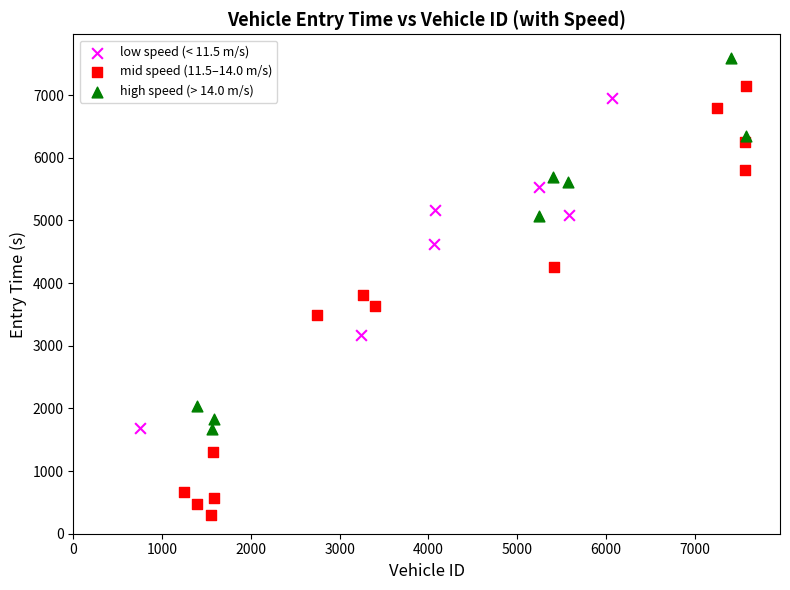

Which series has the widest spread of Y values?

mid speed (11.5–14.0 m/s)